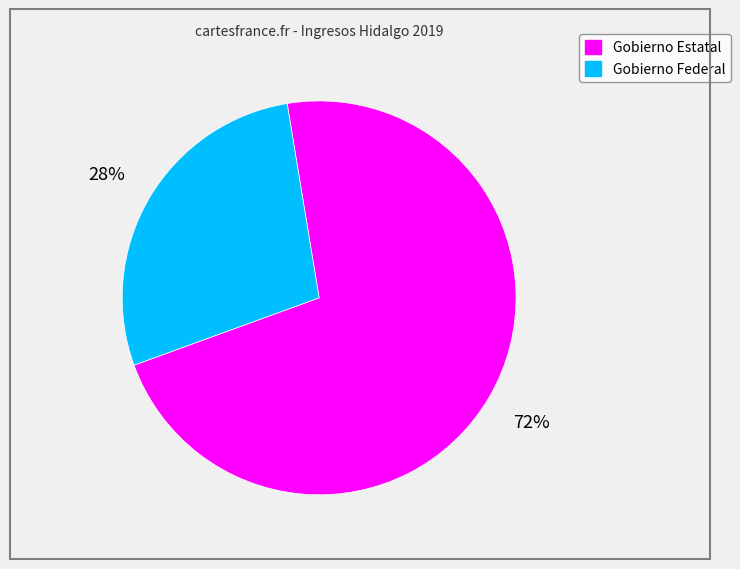

To the nearest percent, what is the difference between the largest and smallest slice percentages?

44%